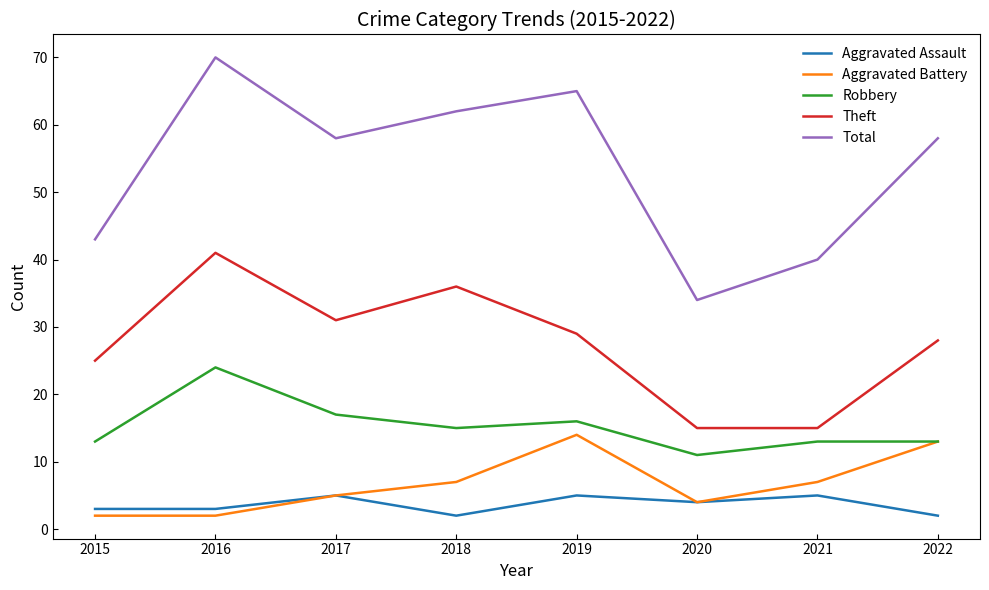

List the series in order of their peak value, lowest first.

Aggravated Assault, Aggravated Battery, Robbery, Theft, Total